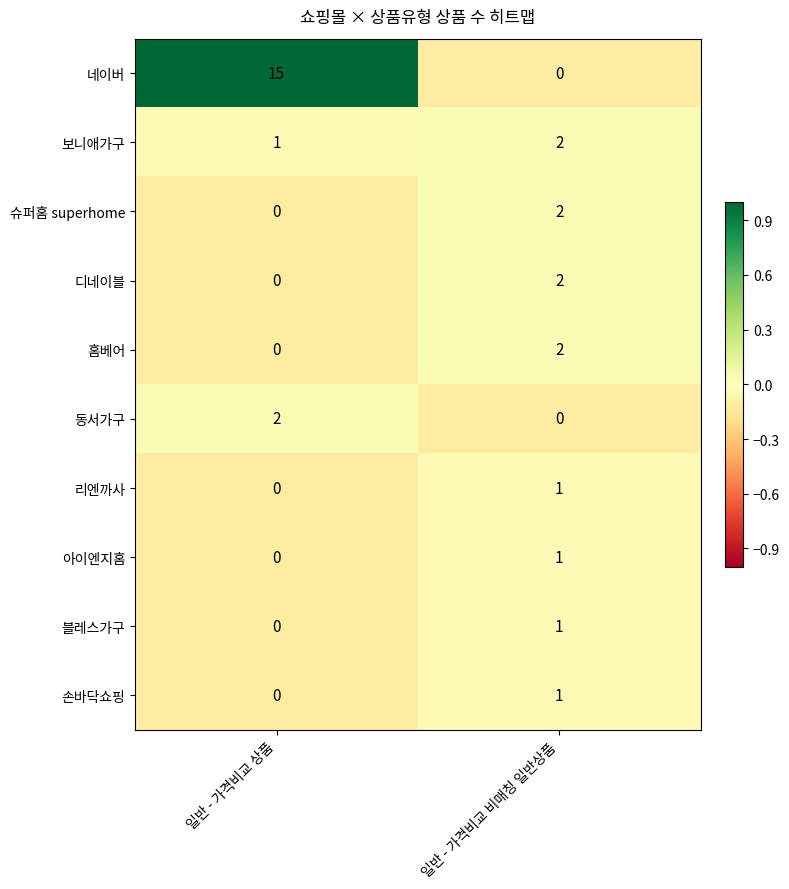

At which label is 네이버 closest to 7?

일반 - 가격비교 비매칭 일반상품